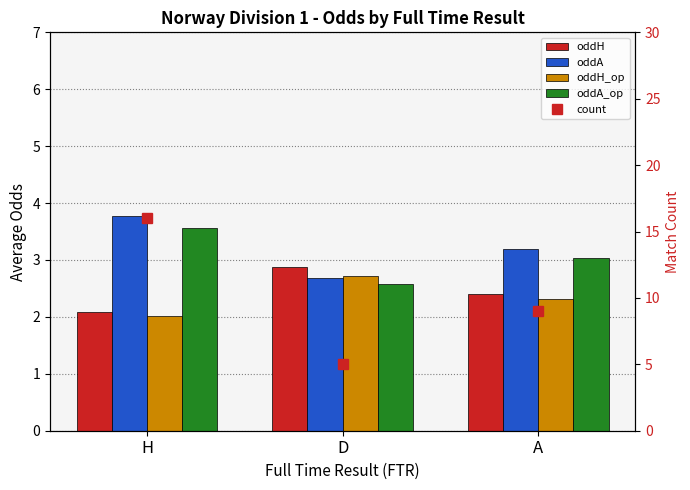

What is the average value of the oddH_op series?

2.3